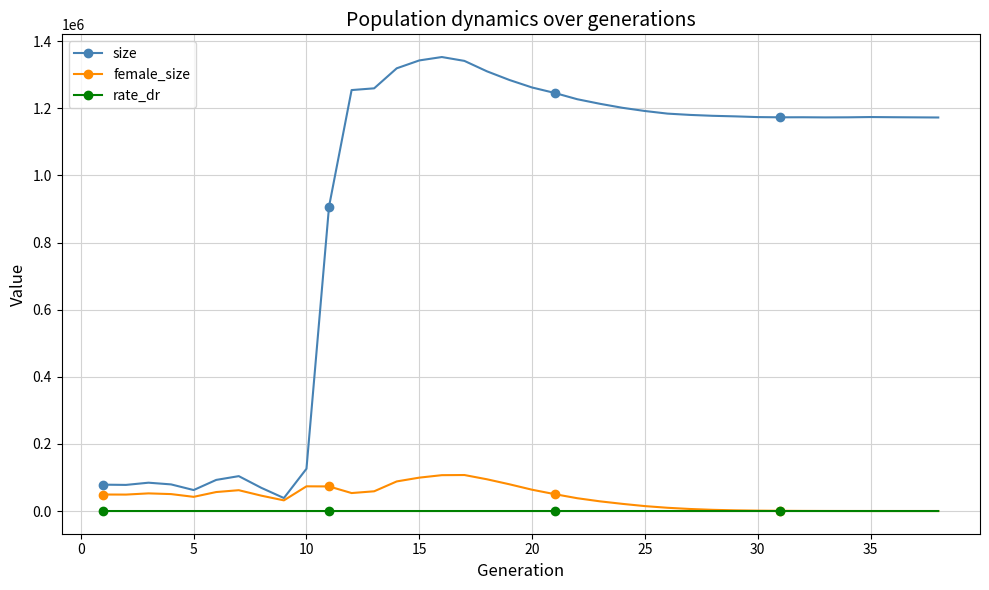

What is the value of the size point at the 8th from the left?

69052.0